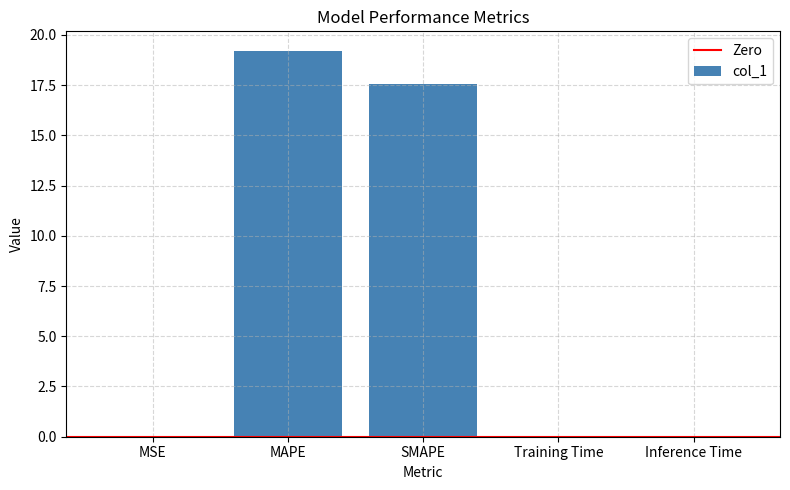

True or false: the data shows 27.2 at MAPE.

False